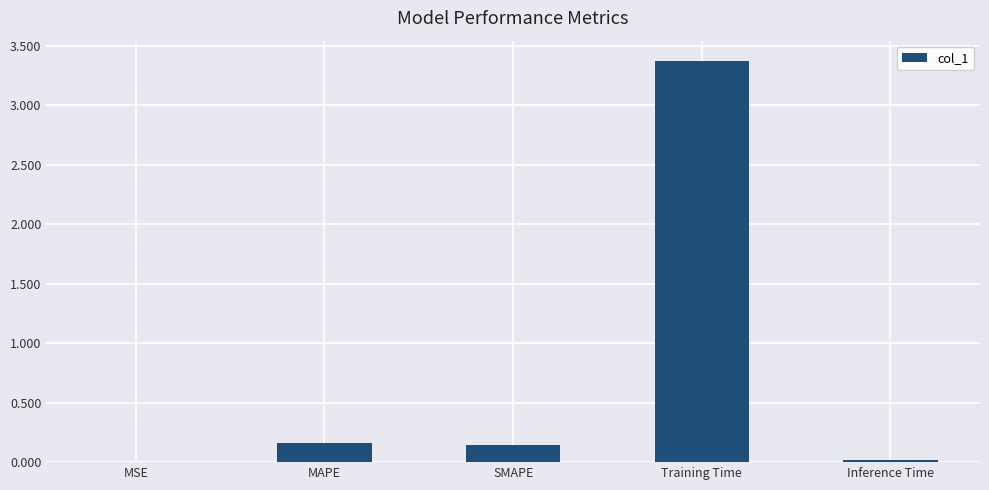

True or false: the data shows 0.9 at Training Time.

False